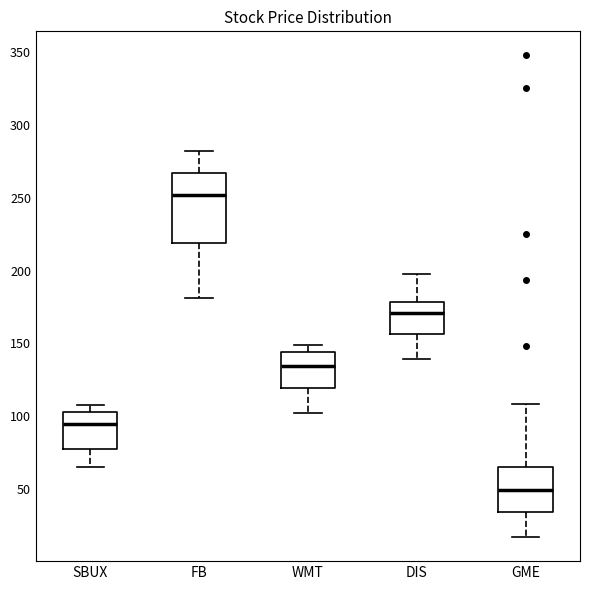

Reading left to right, read every box against the y-axis: the position of its median line, the range the box covers, and the ends of its whiskers. The values are not printed on the chart, so give them approximately, as read against the axis.

SBUX: median 95, box 80 to 105, whiskers 65 to 110
FB: median 250, box 220 to 265, whiskers 180 to 280
WMT: median 135, box 120 to 145, whiskers 100 to 150
DIS: median 170, box 155 to 180, whiskers 140 to 200
GME: median 50, box 35 to 65, whiskers 15 to 110